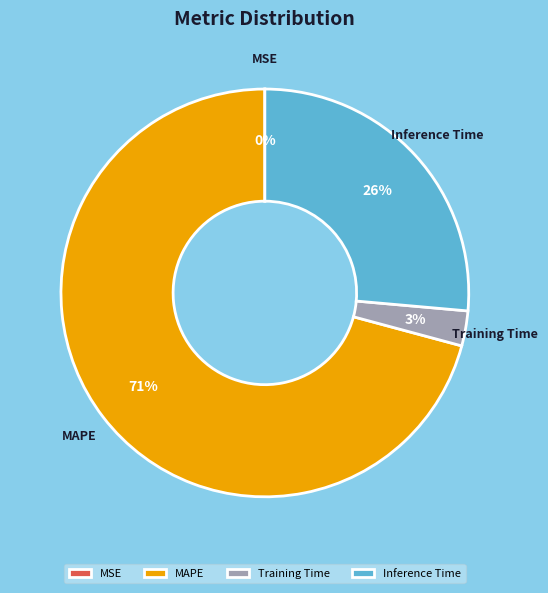

Is there a majority slice in this chart?

Yes